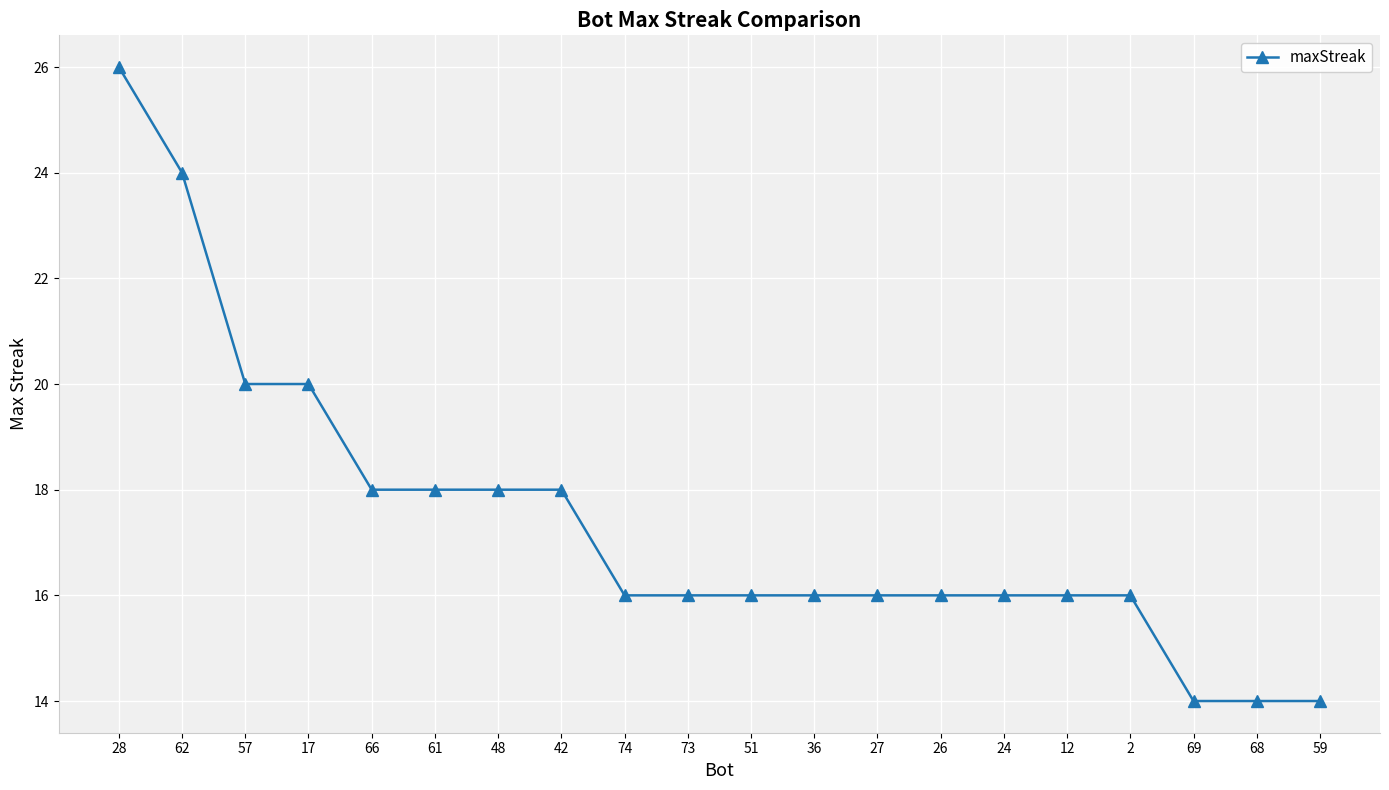

The chart shows a value of 33 at 57. True or false?

False